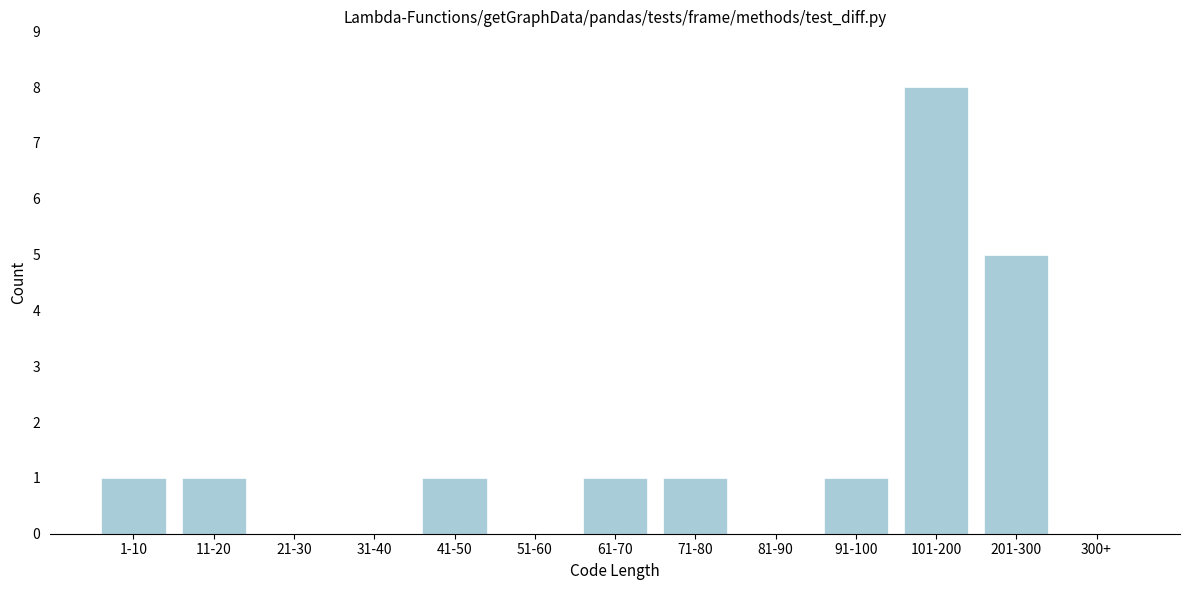

Reading left to right, extract all data points from this chart.

1-10=1	11-20=1	21-30=0	31-40=0	41-50=1	51-60=0	61-70=1	71-80=1	81-90=0	91-100=1	101-200=8	201-300=5	300+=0